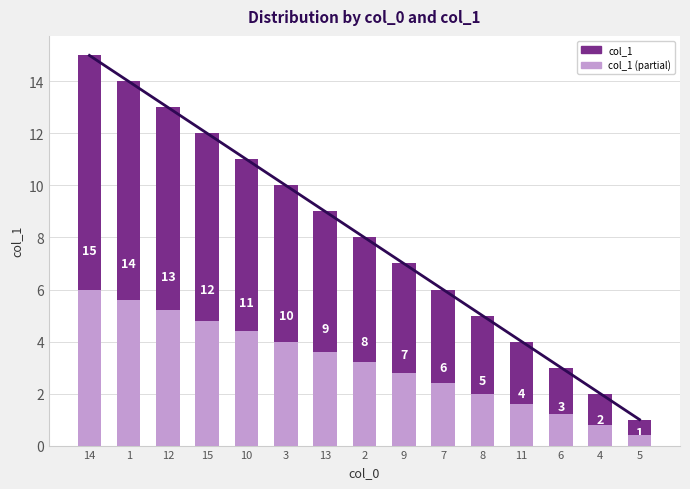

Read the col_1 (partial) value at 14.

6.0